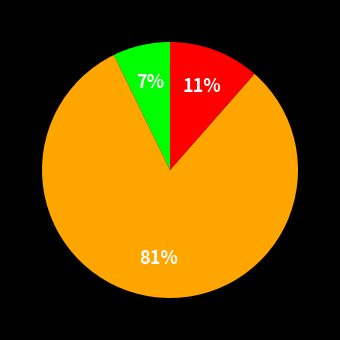

To the nearest percent, what is the average slice percentage?

33%